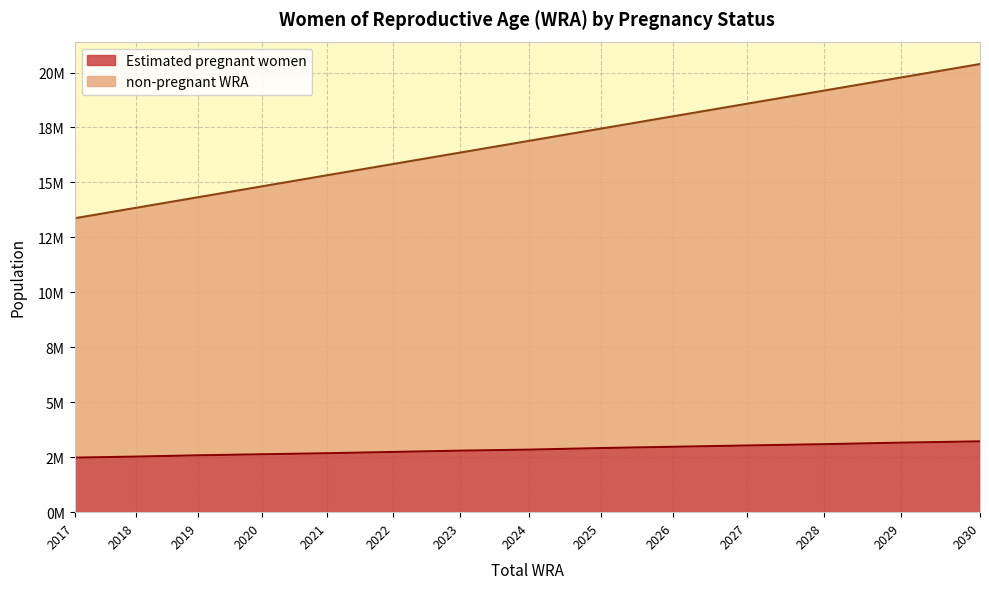

At which label does non-pregnant WRA reach its minimum?

2017